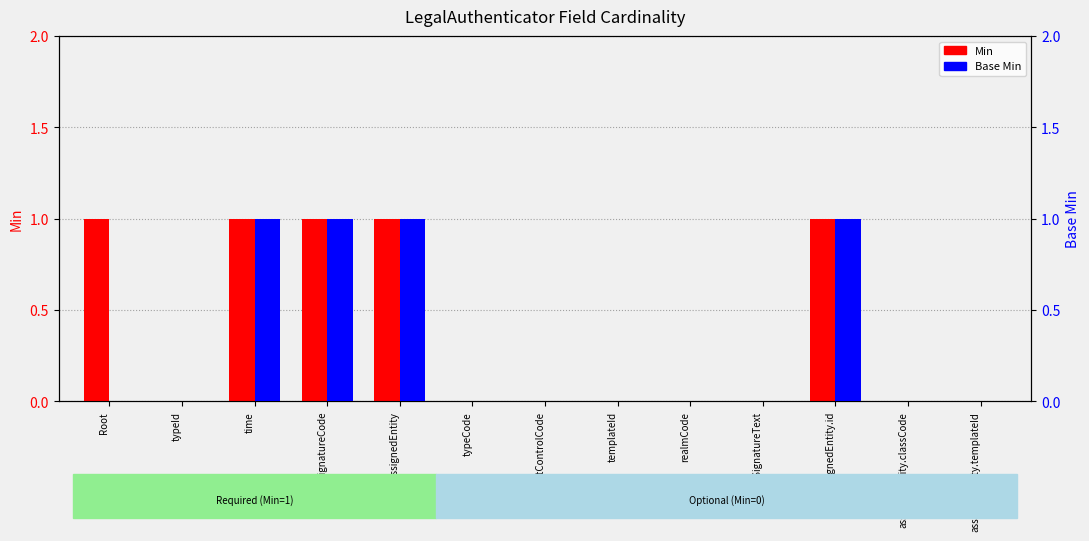

Between templateId and time, which is larger?

time